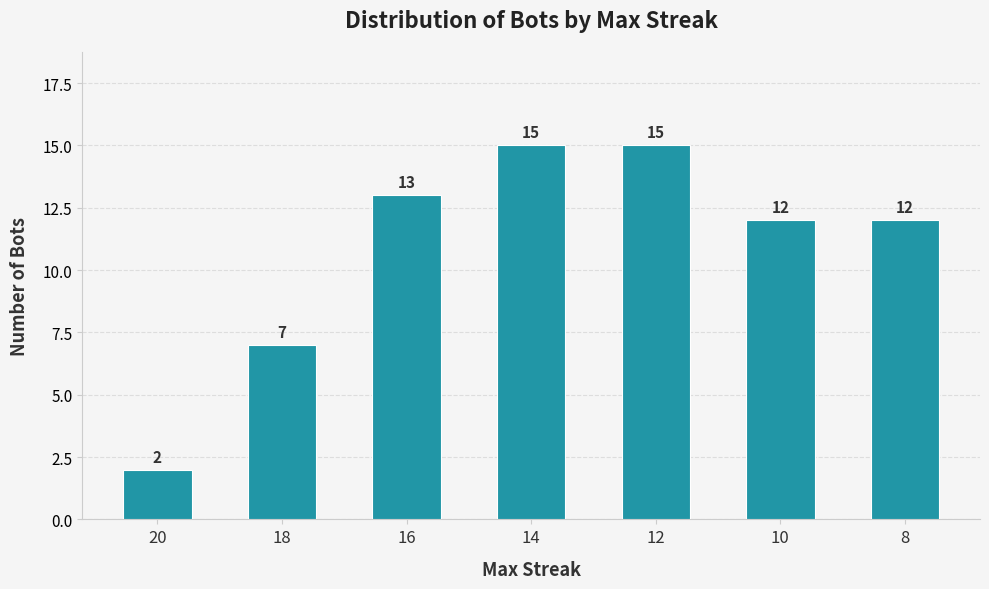

What is the sum of the values at 10 and 16?

25